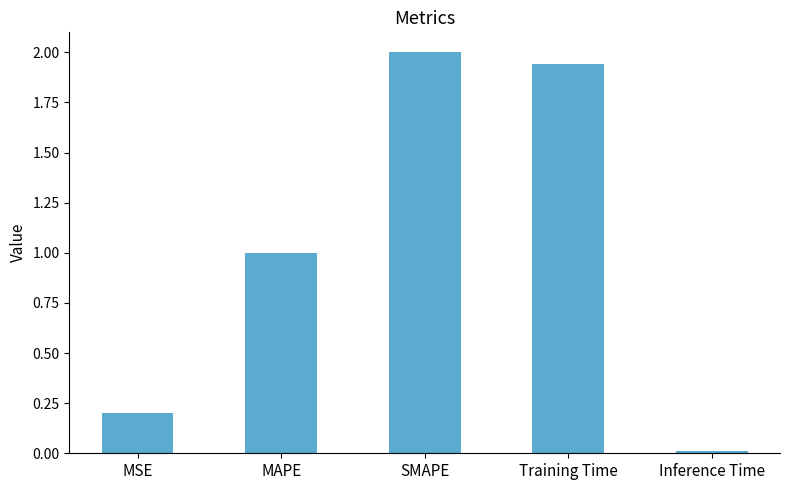

How many series are shown in this chart?

1